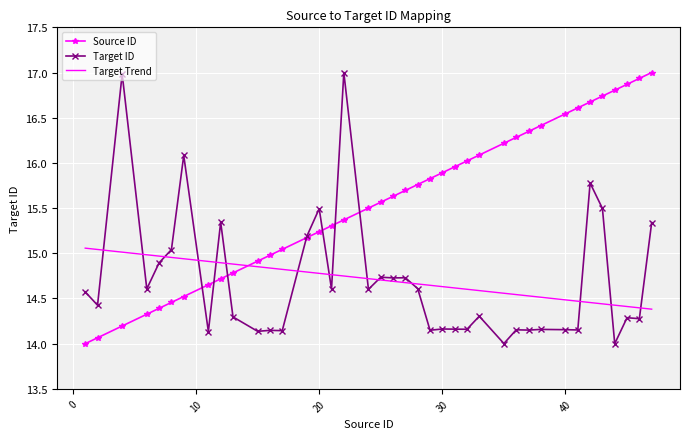

True or false: Target Trend and Source ID cross at least once.

True